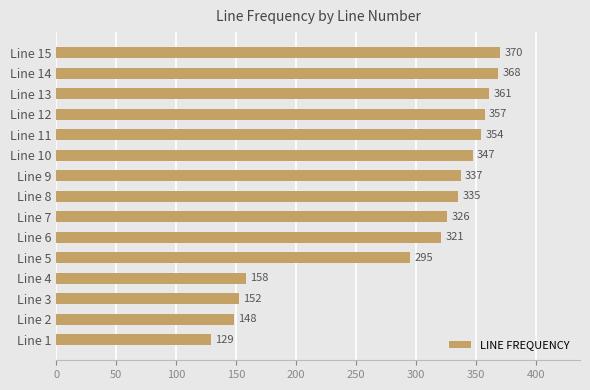

The chart shows a value of 109 at Line 7. True or false?

False